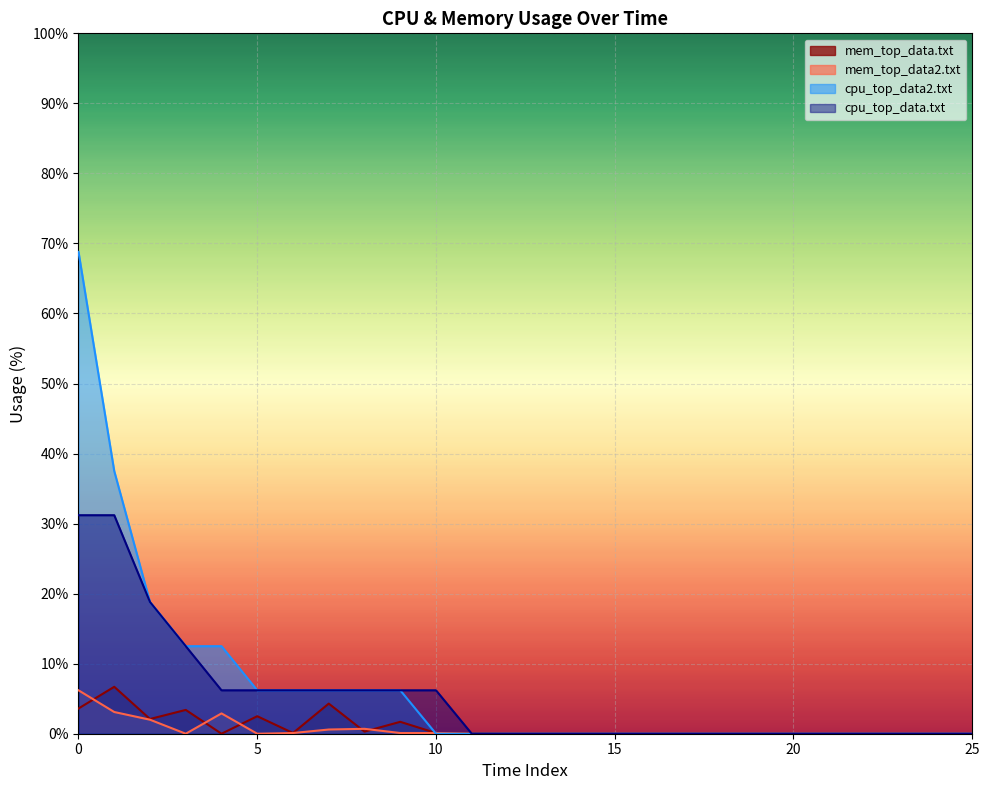

How many lines are shown in the chart?

4